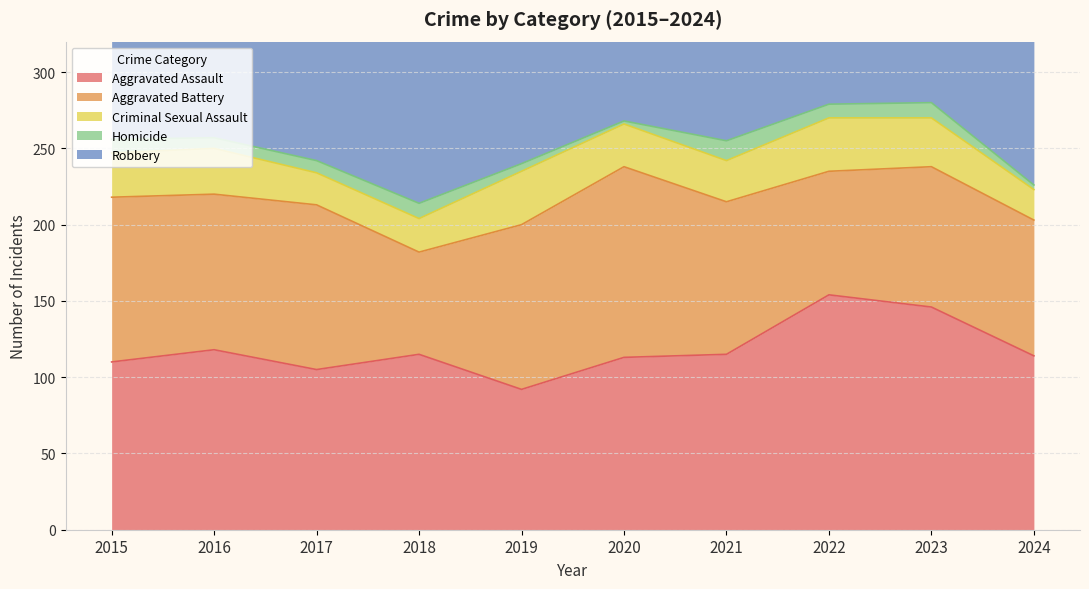

What value does the Aggravated Assault series have at 2024, to the nearest 10?

110